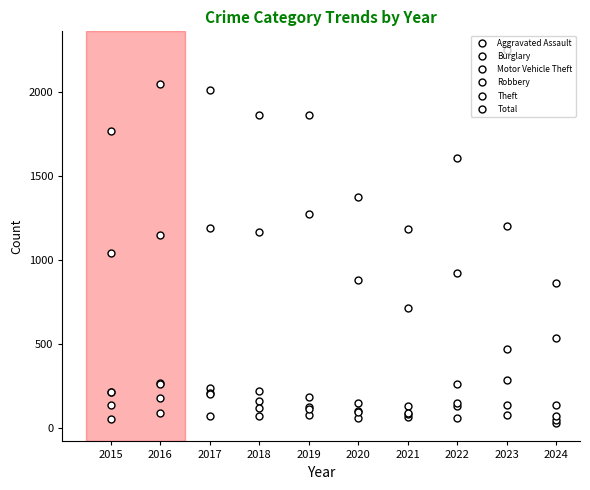

Is it true that Theft equals 716 at 2021?

True